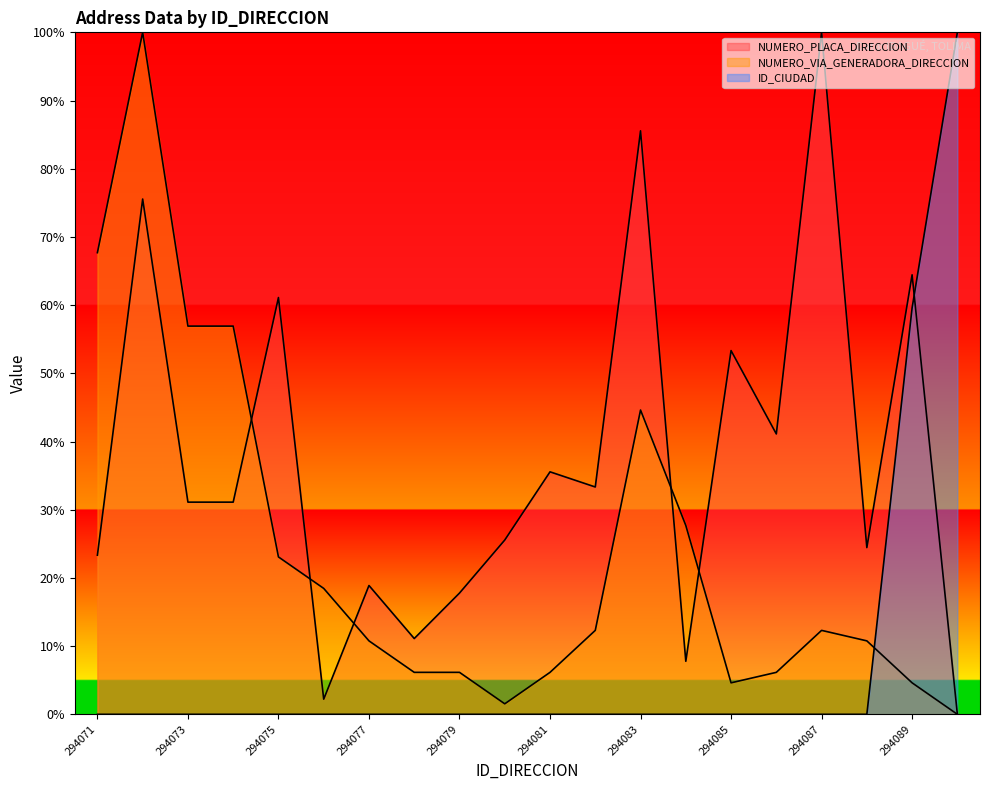

Which series ends up on top after the final intersection of NUMERO_PLACA_DIRECCION and NUMERO_VIA_GENERADORA_DIRECCION?

NUMERO_PLACA_DIRECCION